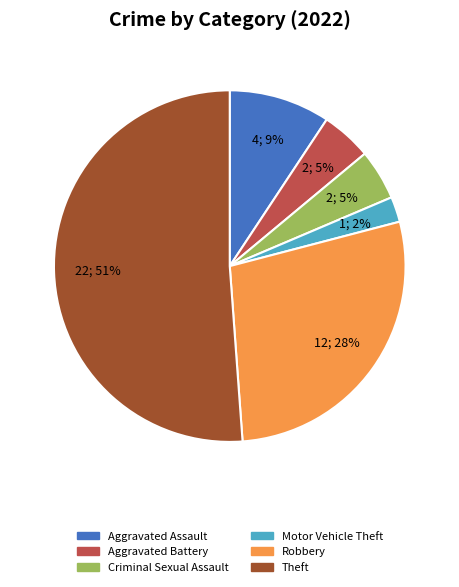

Does any single category account for the majority?

Yes